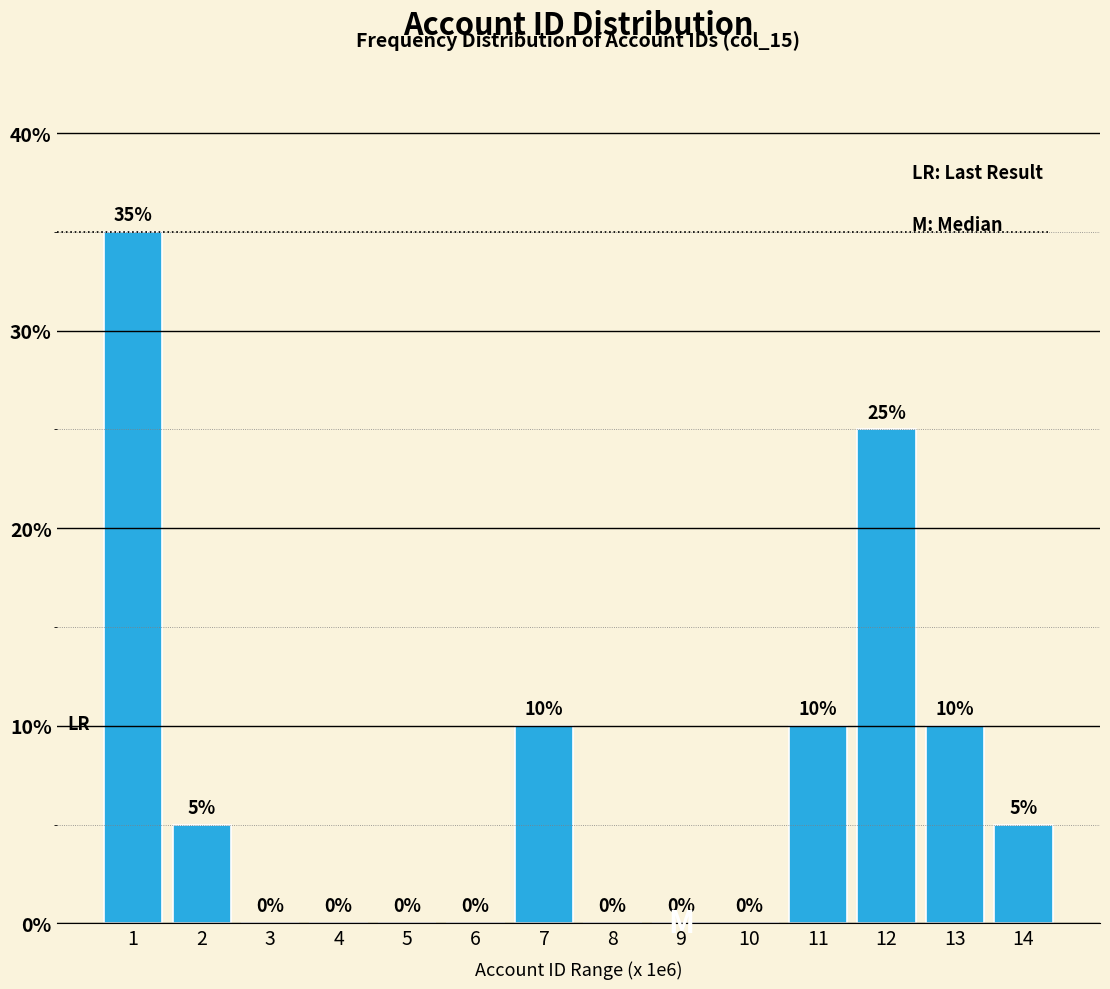

Reading left to right, list all the values displayed in this chart.

1=35	2=5	3=0	4=0	5=0	6=0	7=10	8=0	9=0	10=0	11=10	12=25	13=10	14=5